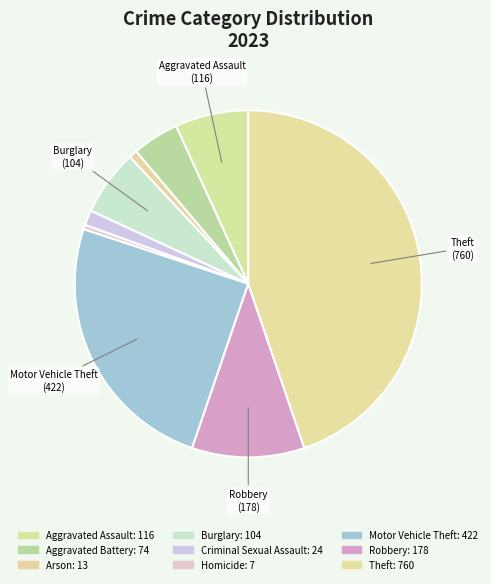

What is the largest slice in the pie chart?

Theft